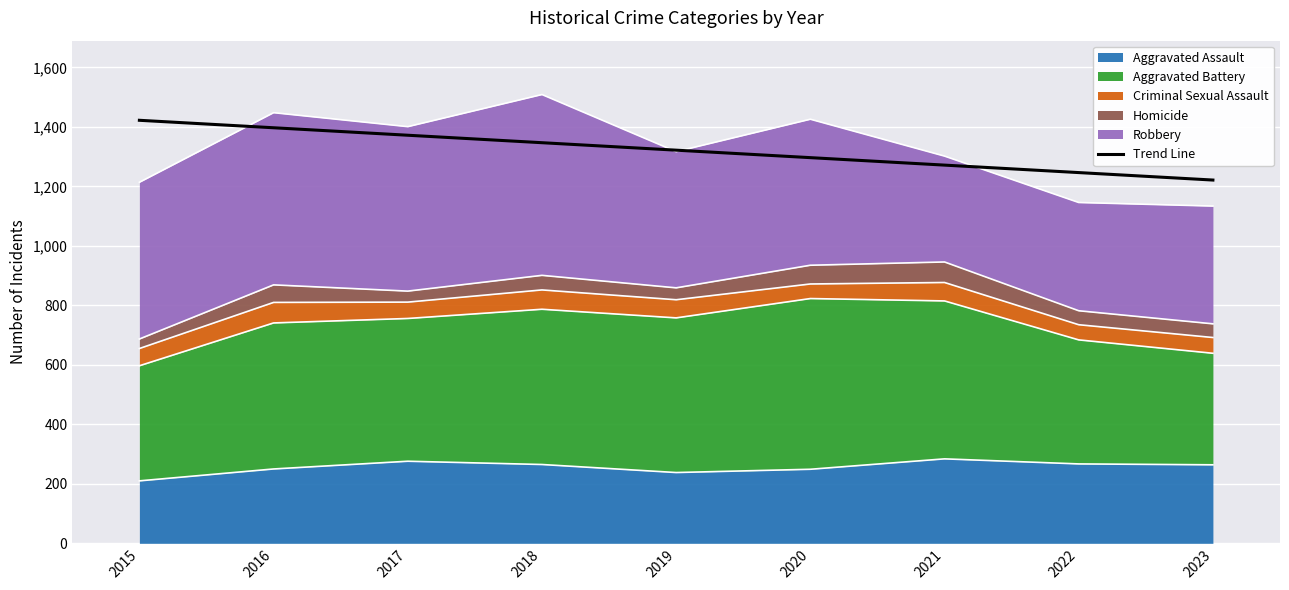

What is the approximate value at 2015?

1422.4